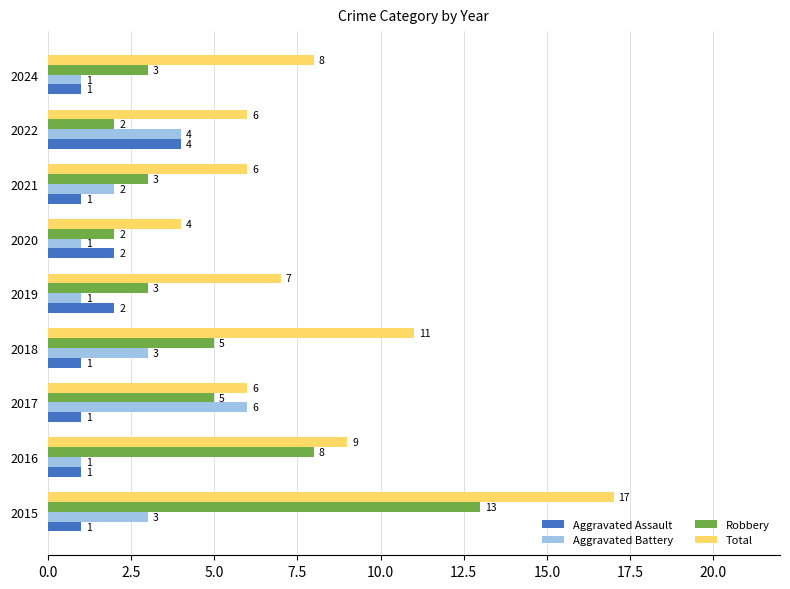

Which series has the largest total across all categories?

Total